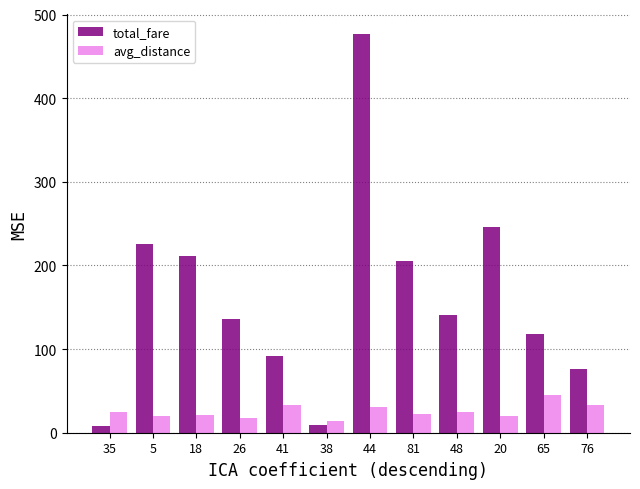

What is the value of the total_fare bar at the 7th from the left?

476.4